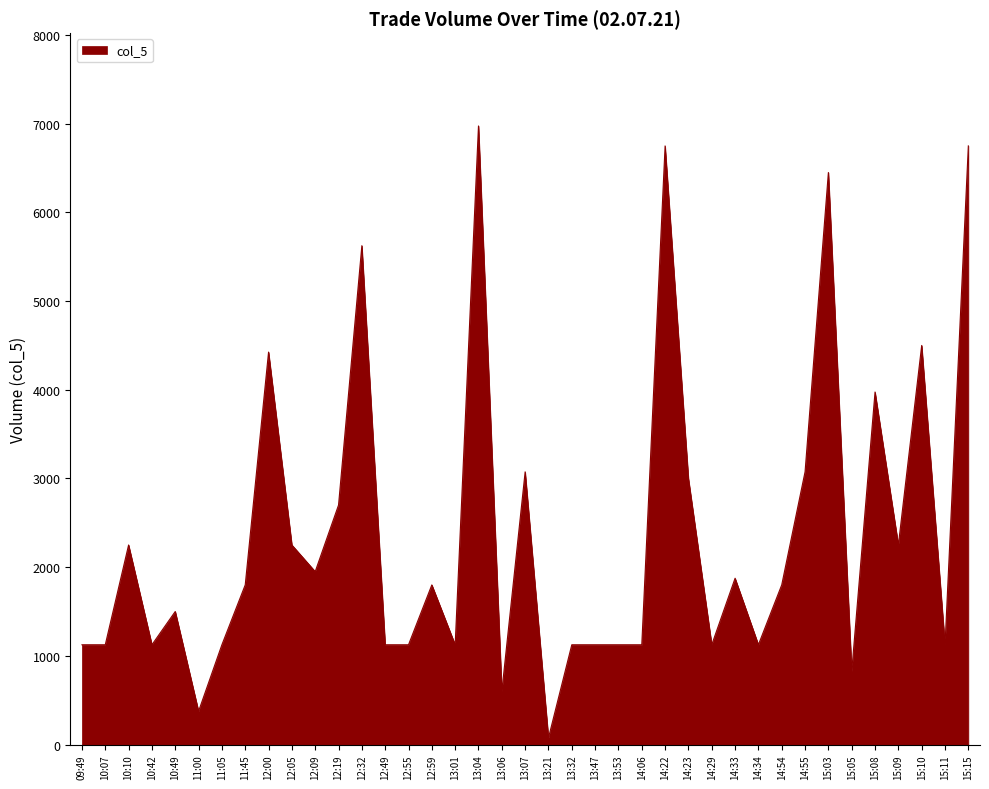

What is the greatest value displayed?

6975